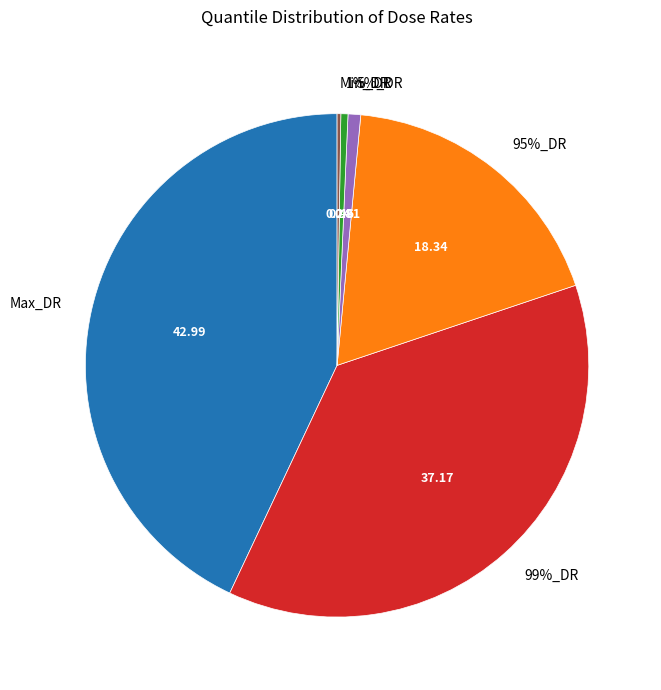

What percentage is the 95%_DR slice, to the nearest percent?

18%